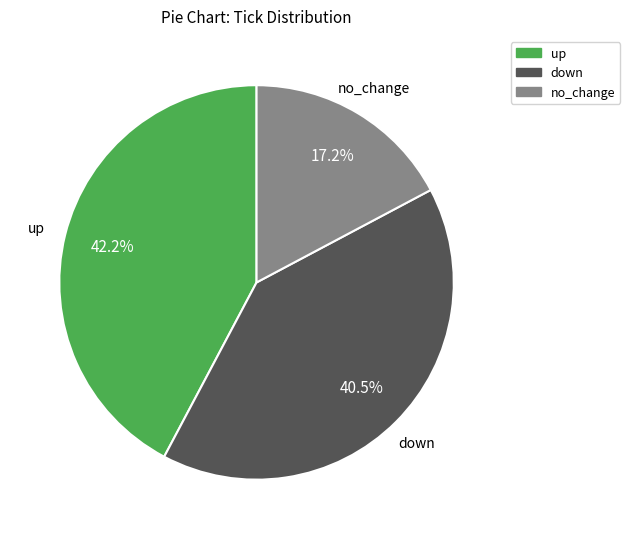

To the nearest percent, what is the difference between the largest and smallest slice percentages?

25%